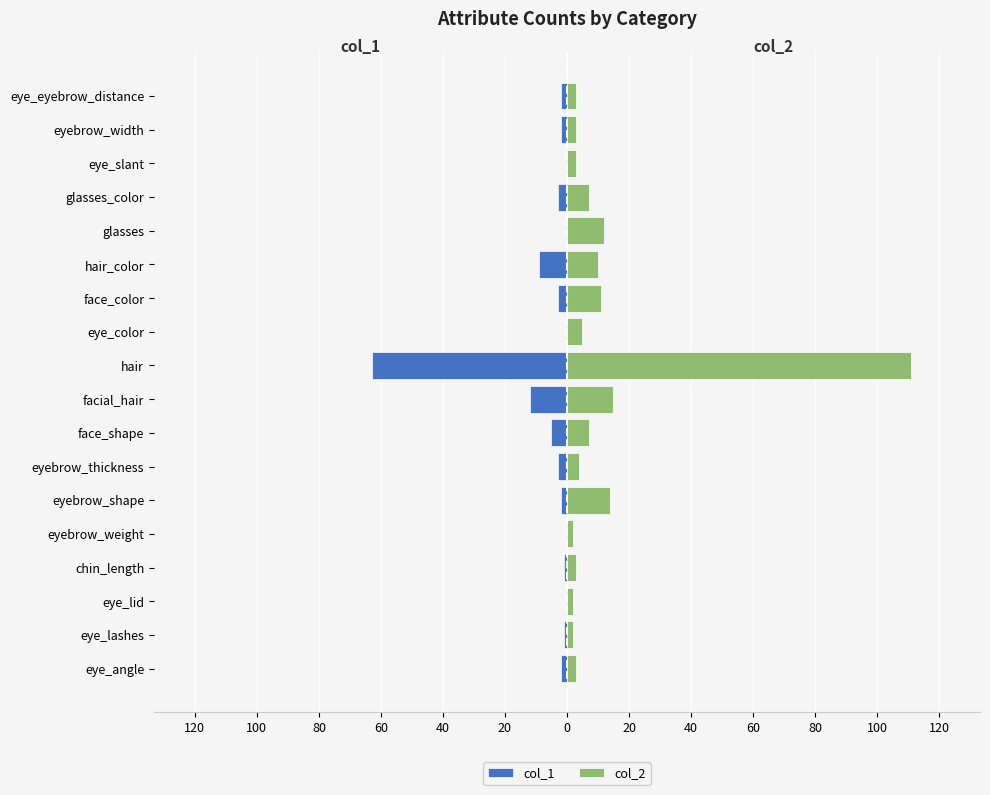

What is the sum of all col_1 values?

-108